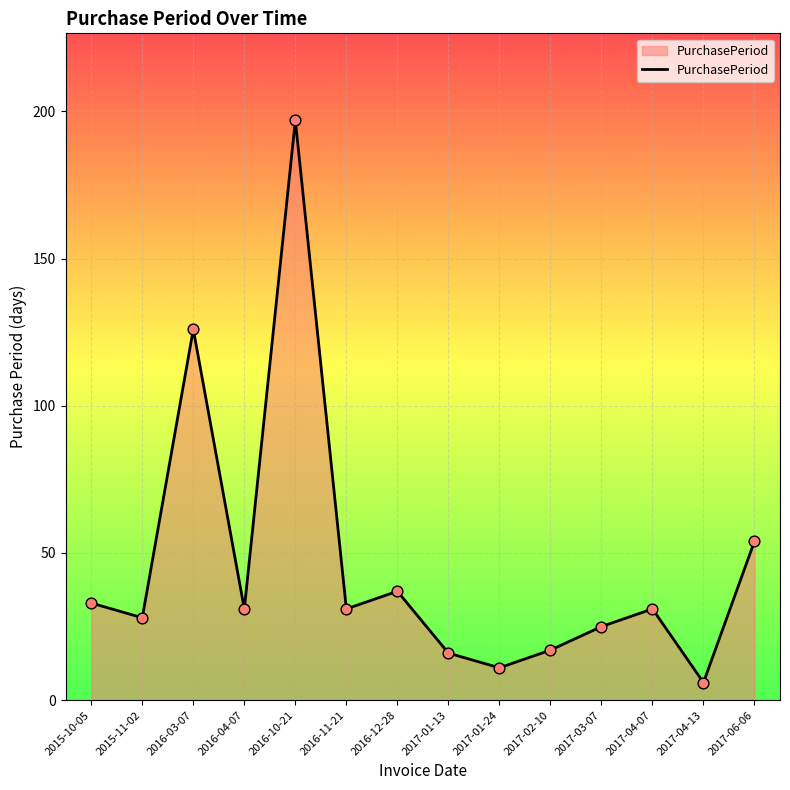

What is the ratio of the value at 2016-03-07 to the value at 2016-11-21?

4.1